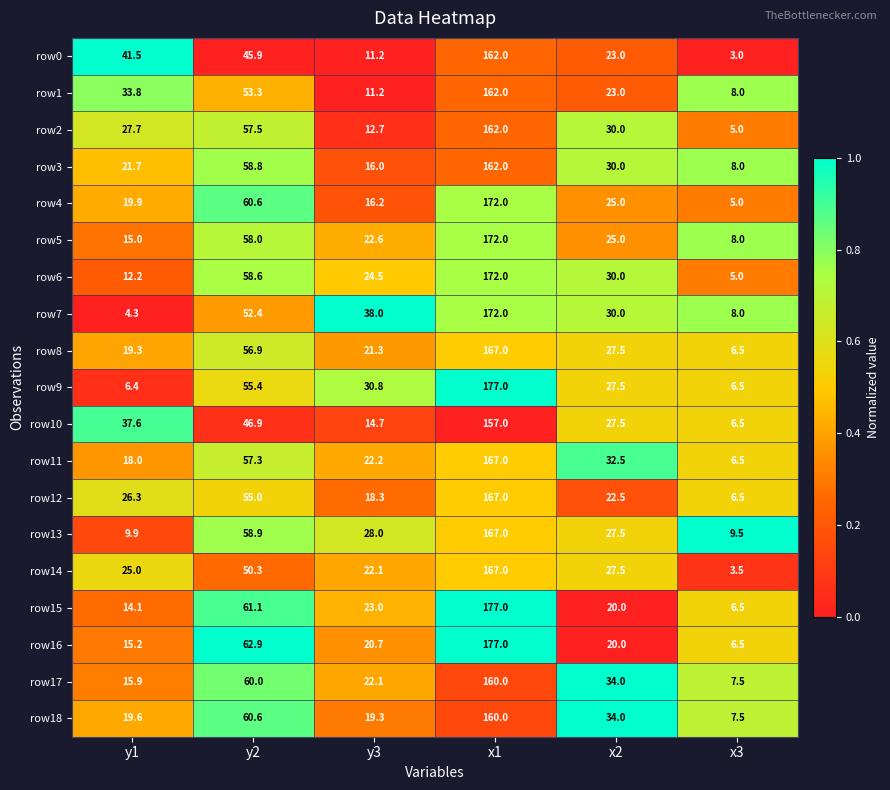

The row10 series shows 5.8 at y3. True or false?

False